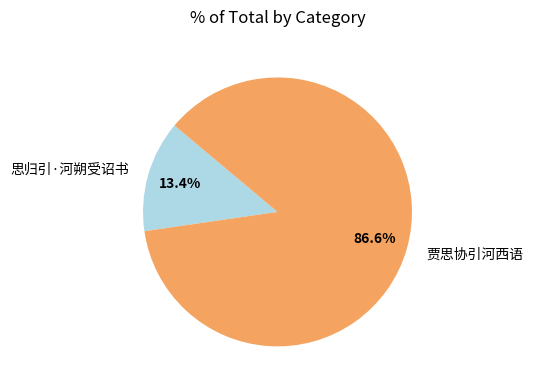

Is there any slice that represents more than half of the pie?

Yes